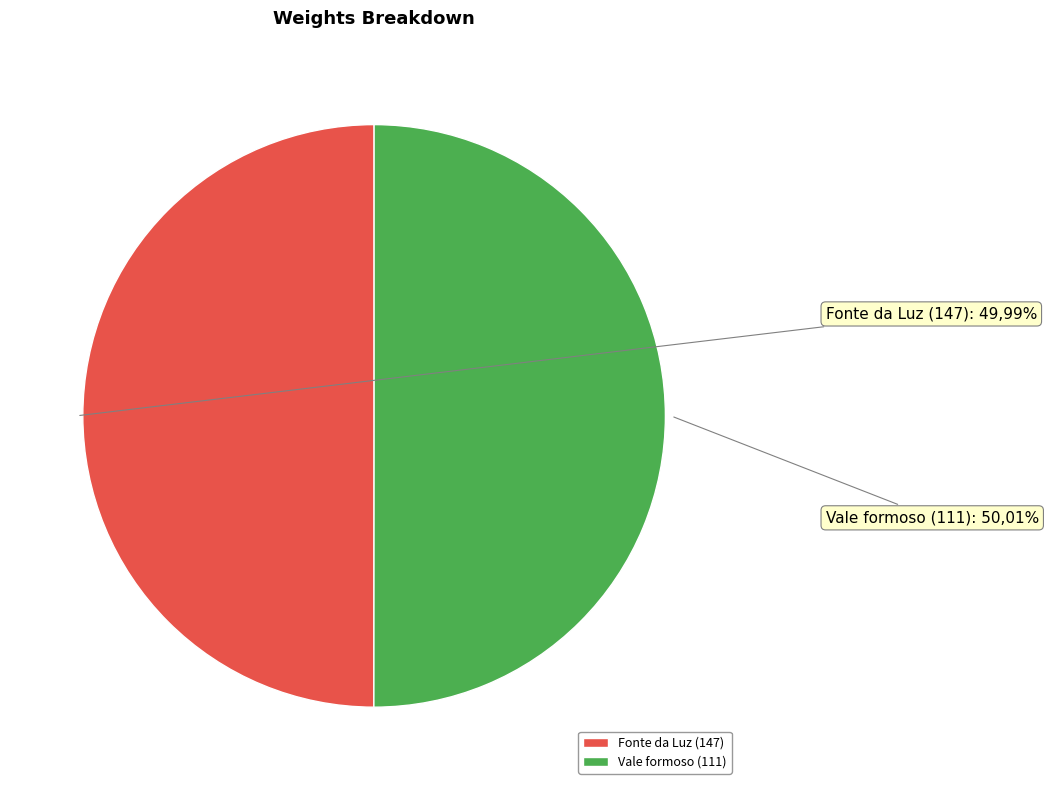

To the nearest percent, what is the combined percentage of 111 and 147?

100%